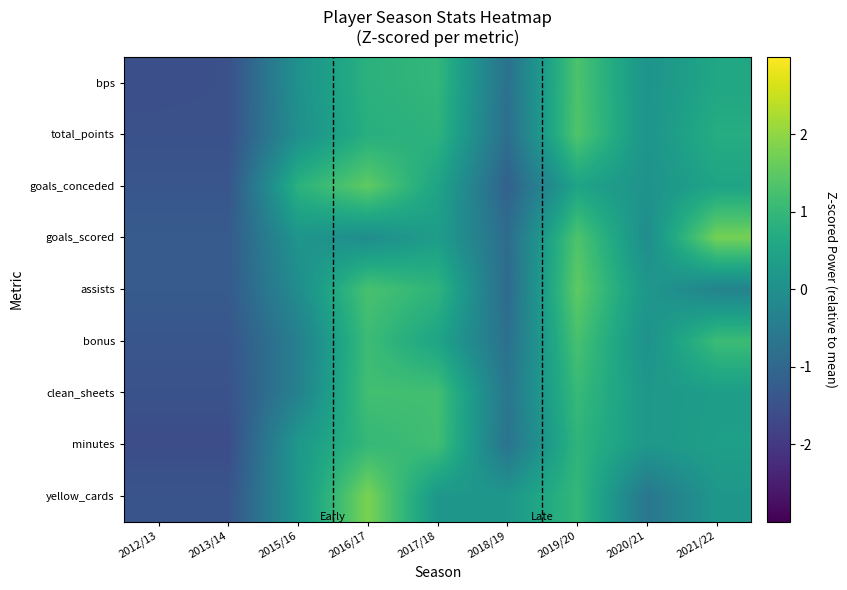

What is the difference between the highest and lowest values at 2017/18?

1.0